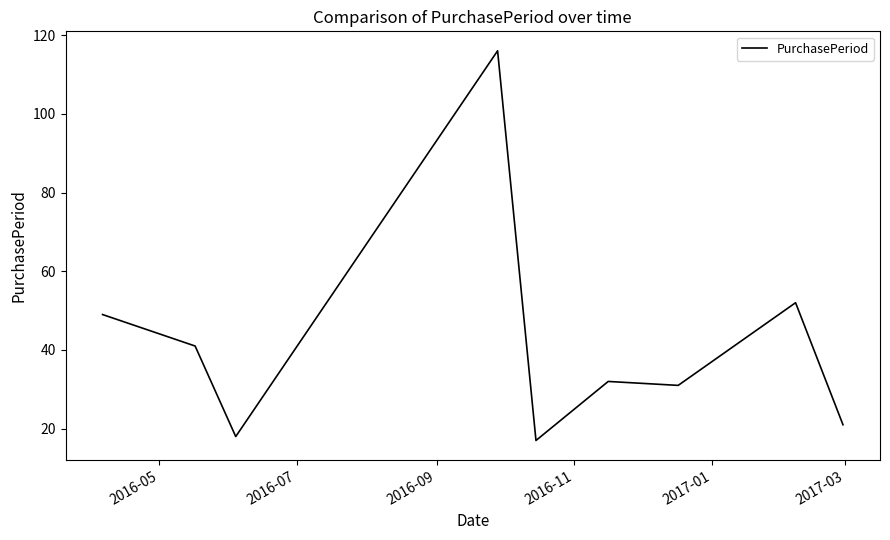

What is the maximum value shown in the chart?

116